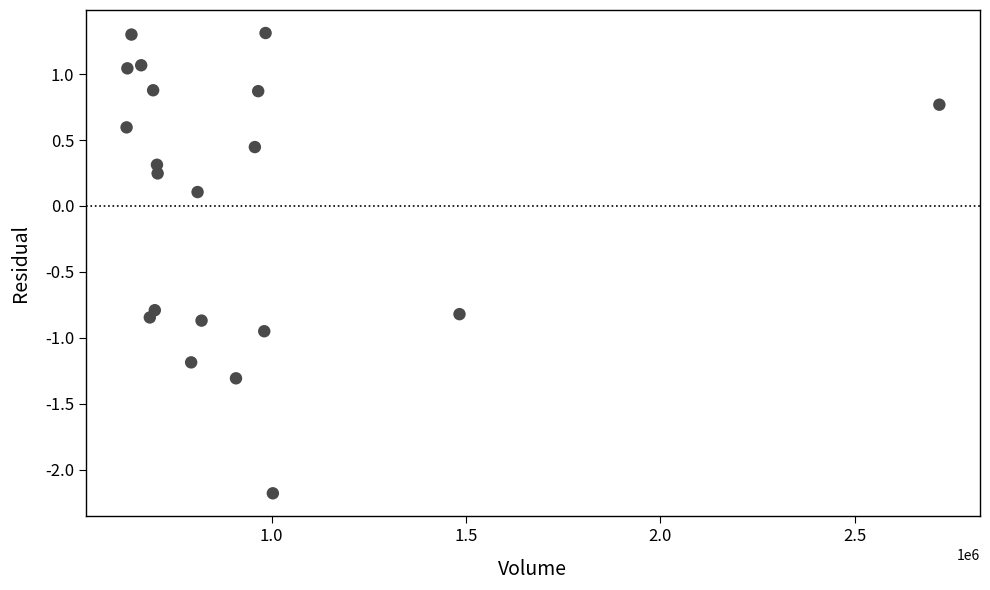

What is the range of X values (max minus min)?

2090317.0